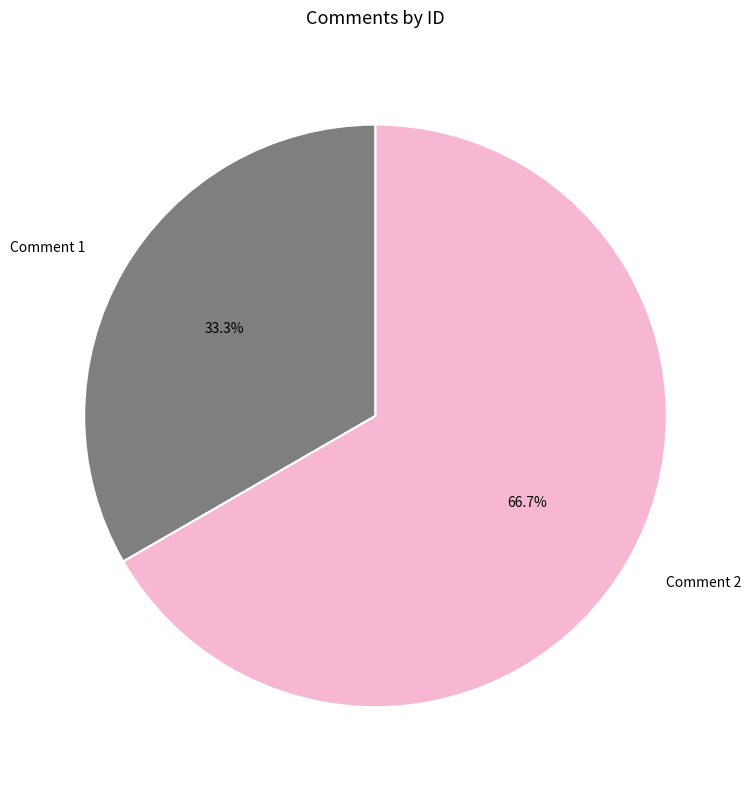

Count the number of slices in the pie.

2